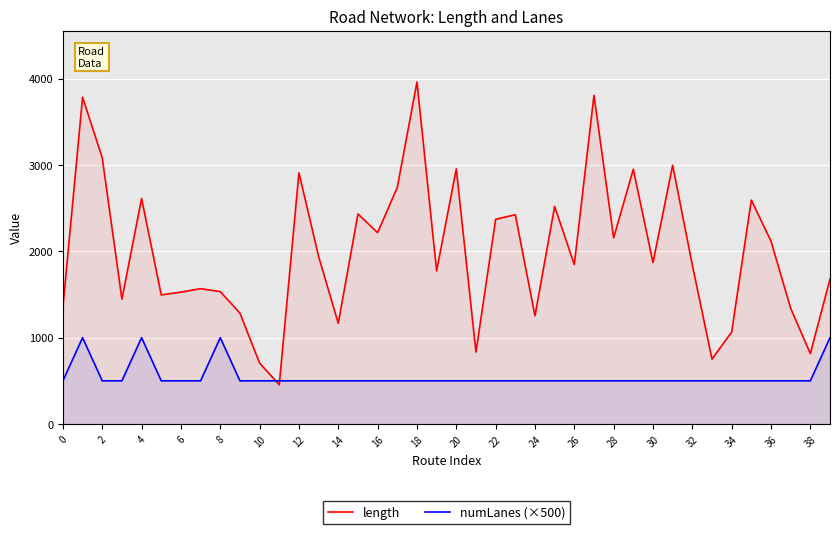

What are all the series names shown in the legend?

length, numLanes (×500)